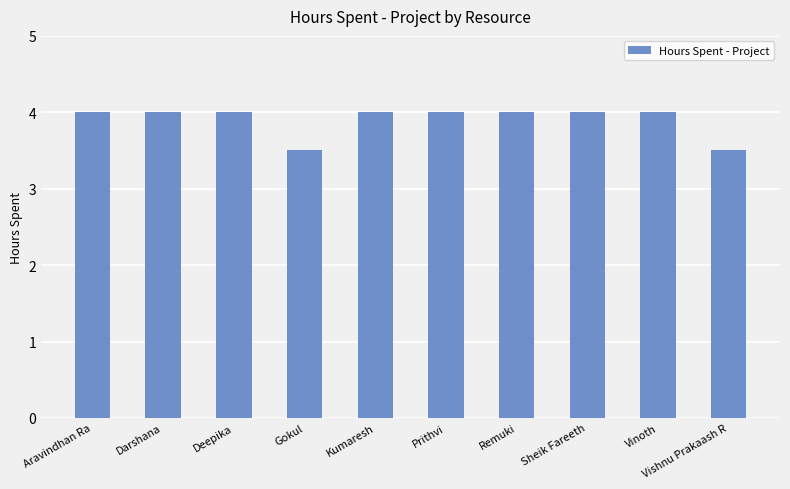

What is the difference between the maximum and minimum values?

0.5